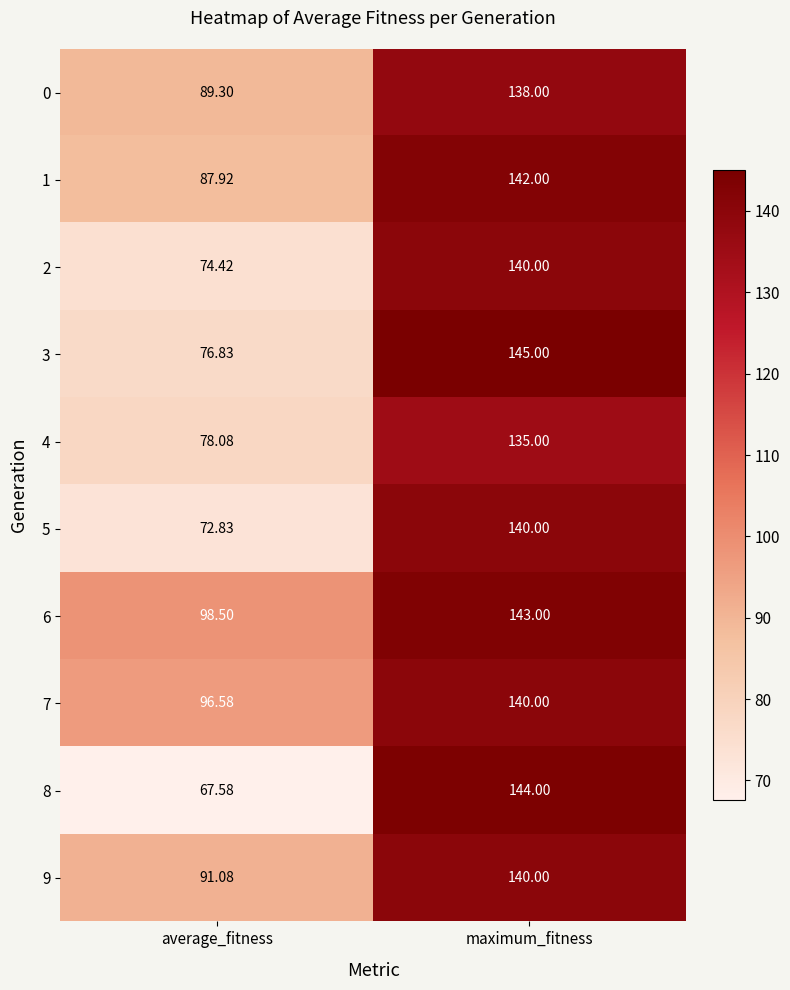

At which category is the sum across all series the highest?

maximum_fitness